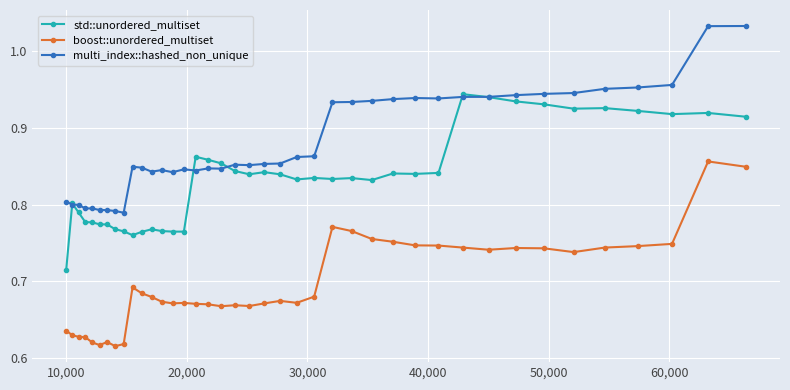

Rank the series by their average value, from lowest to highest.

boost::unordered_multiset, std::unordered_multiset, multi_index::hashed_non_unique